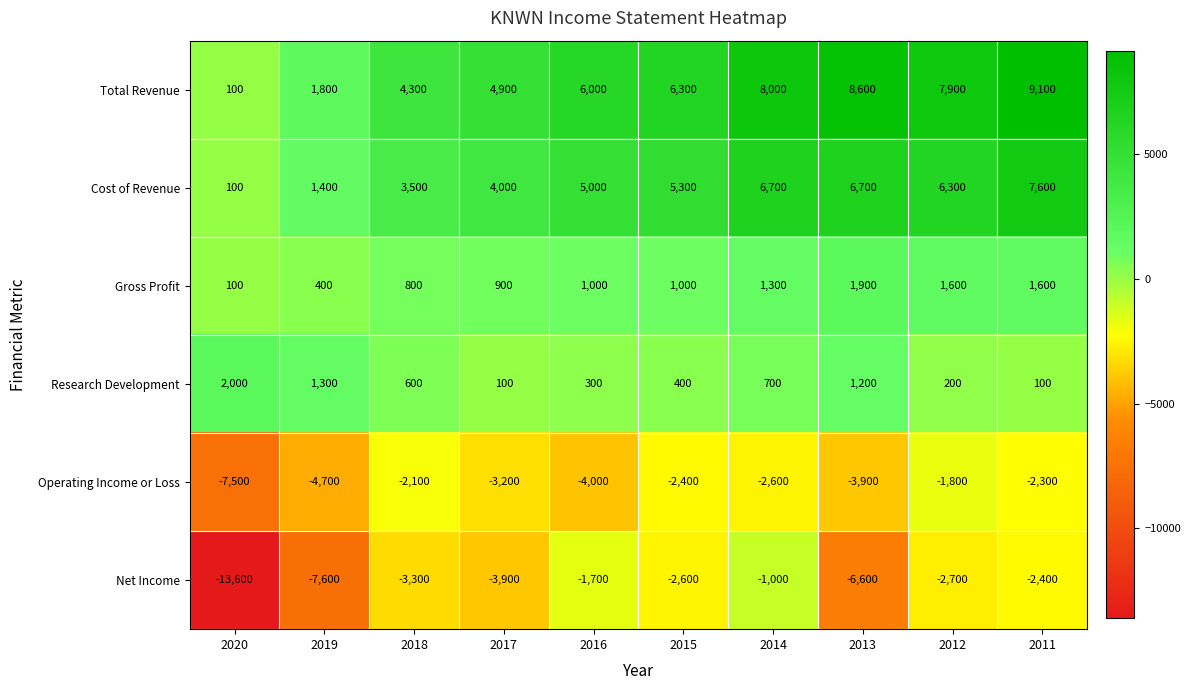

The Gross Profit series shows 621 at 2011. True or false?

False